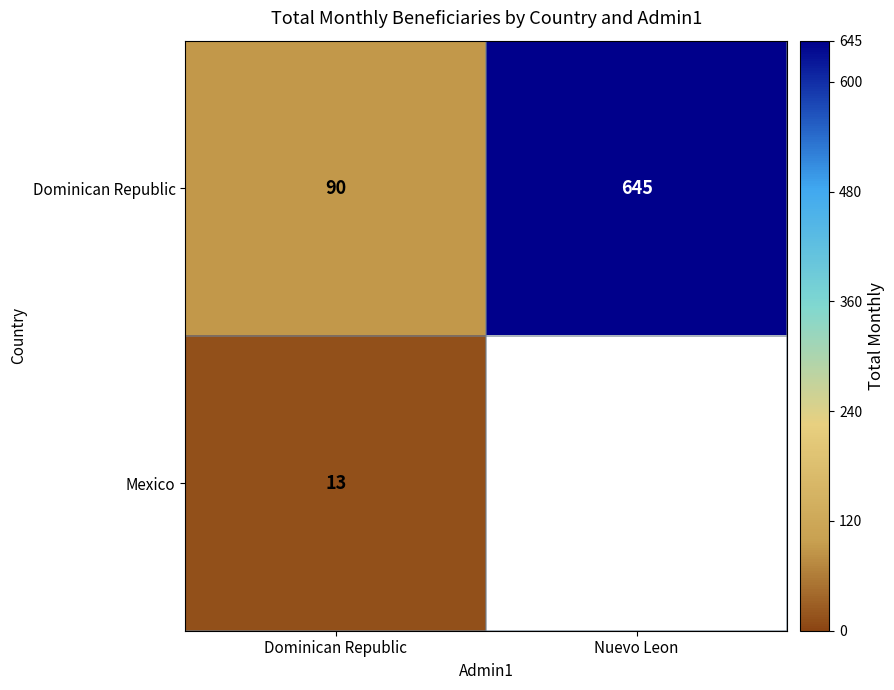

Is it true that Dominican Republic equals 90 at Dominican Republic?

True